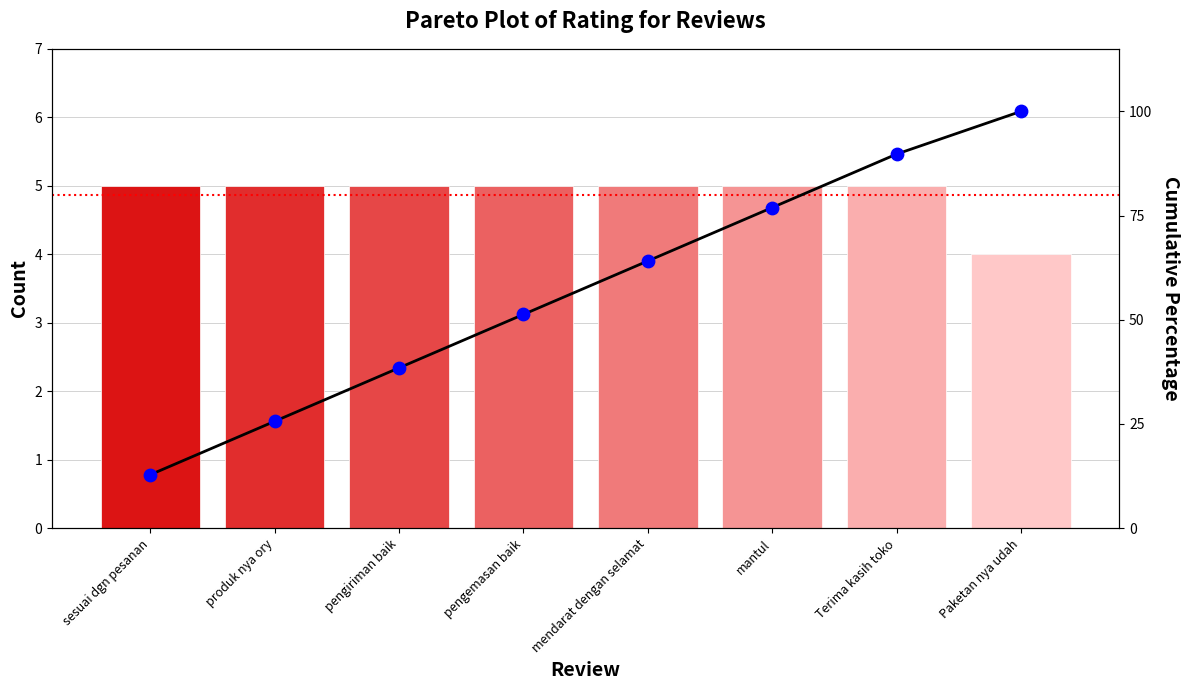

At how many categories does at least one series exceed 54?

4